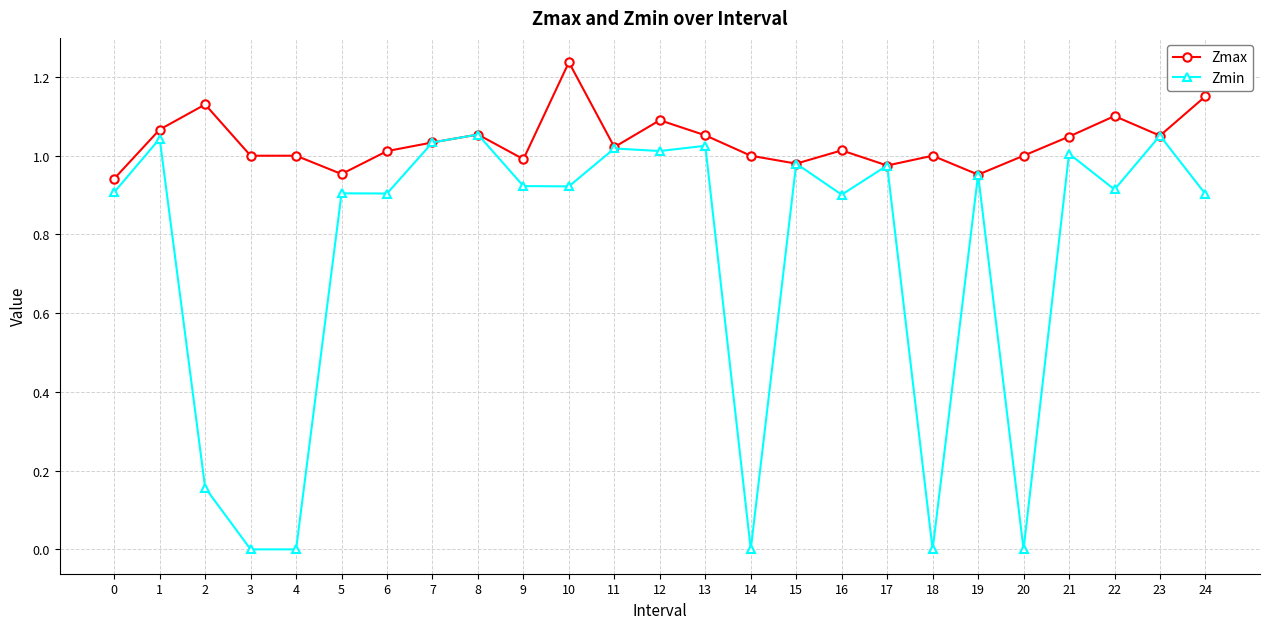

Rank the series by their average value, from lowest to highest.

Zmin, Zmax